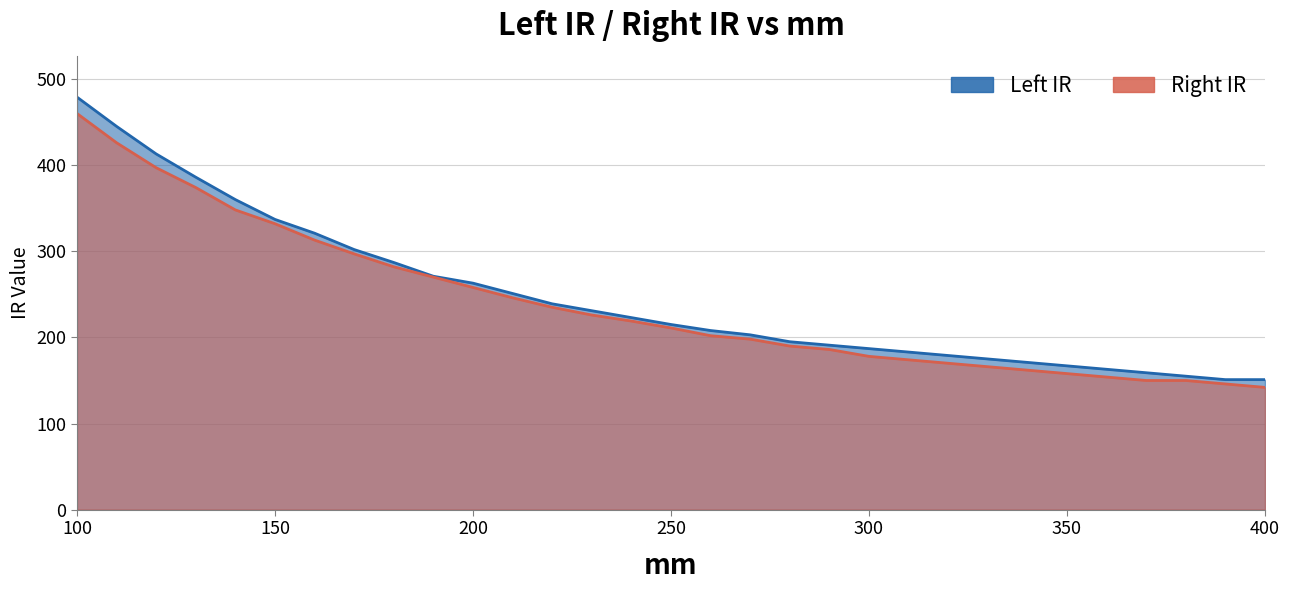

What is the total value across all series at 290?

377